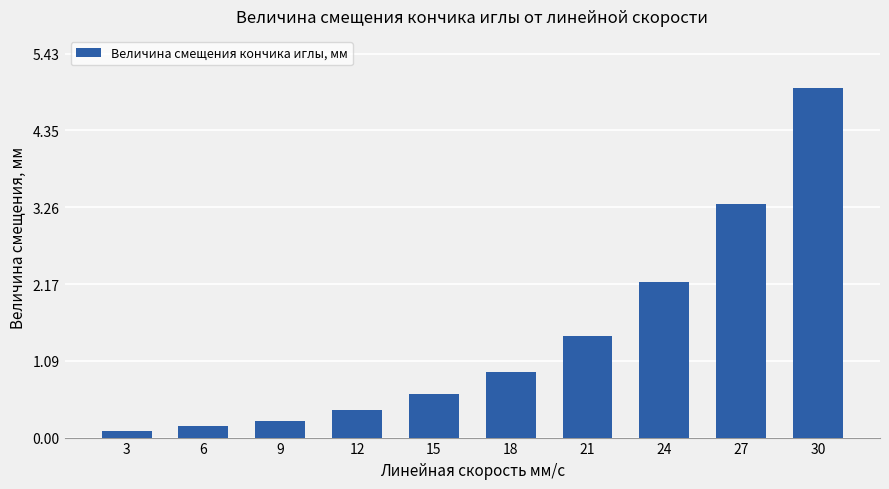

Rank the categories by value from lowest to highest.

3, 6, 9, 12, 15, 18, 21, 24, 27, 30